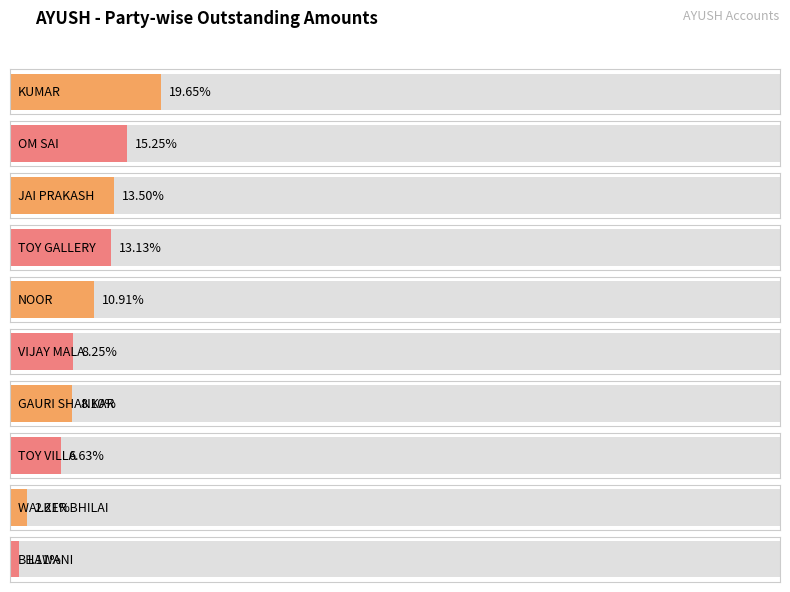

What is the change in value from GAURI SHANKAR to NOOR?

+34850